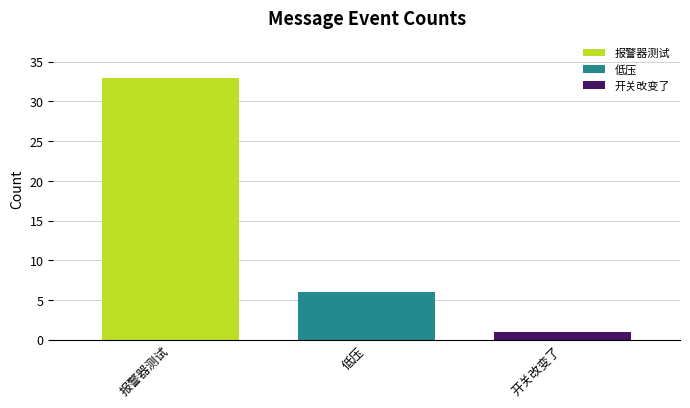

What is the smallest value displayed?

1